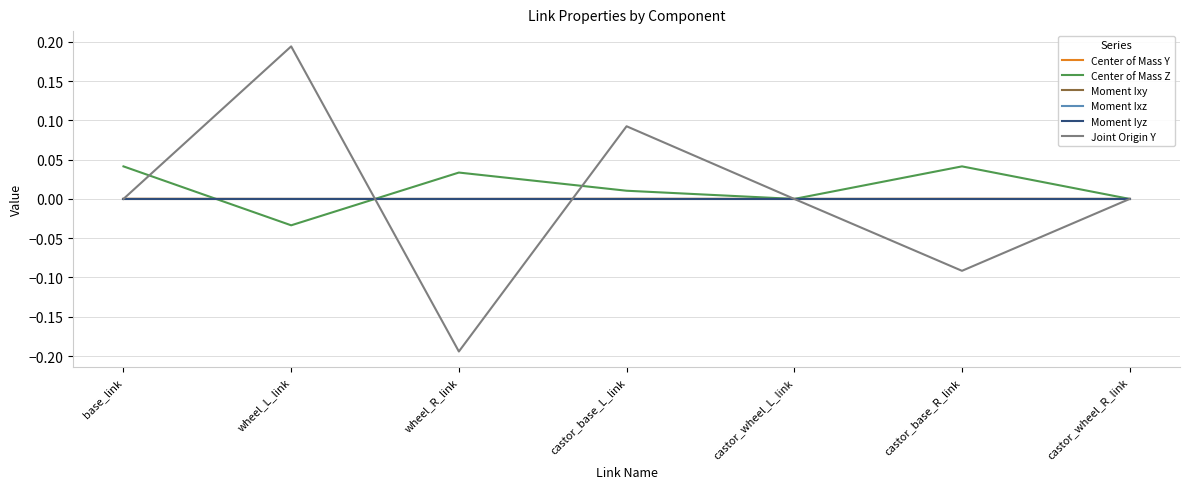

At which category is the sum across all series the highest?

wheel_L_link